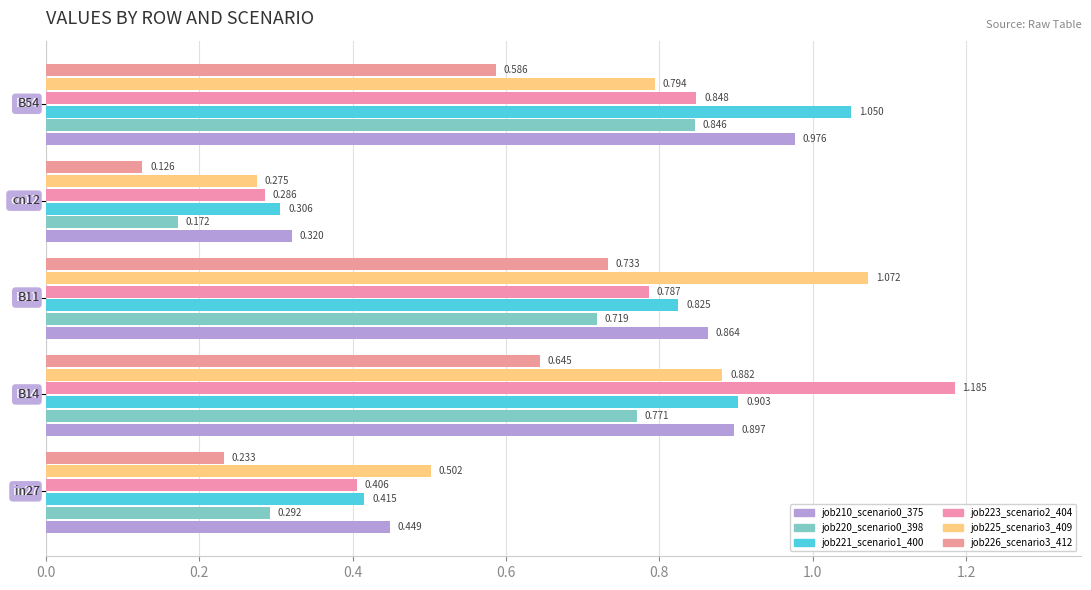

What are all the series names shown in the legend?

job210_scenario0_375, job220_scenario0_398, job221_scenario1_400, job223_scenario2_404, job225_scenario3_409, job226_scenario3_412